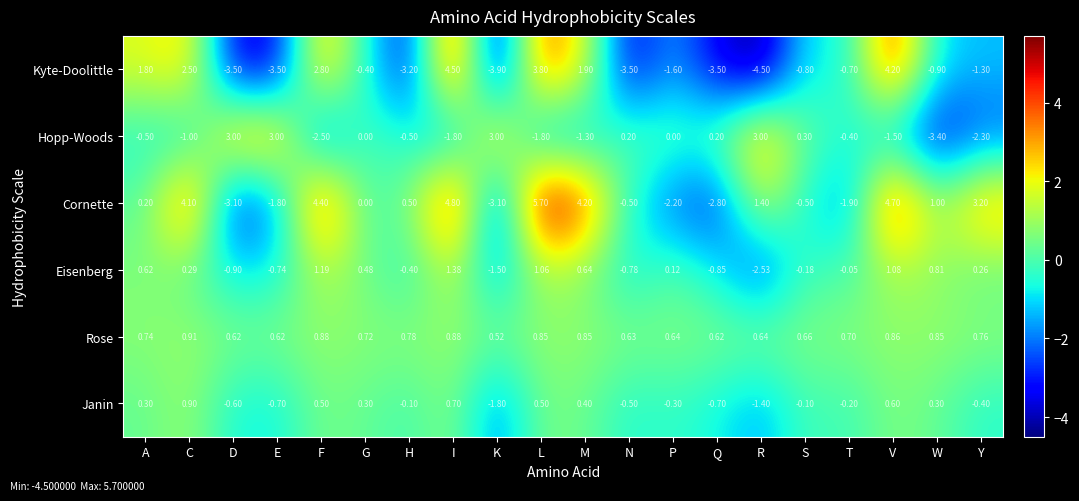

Which category has the highest value across all series?

L